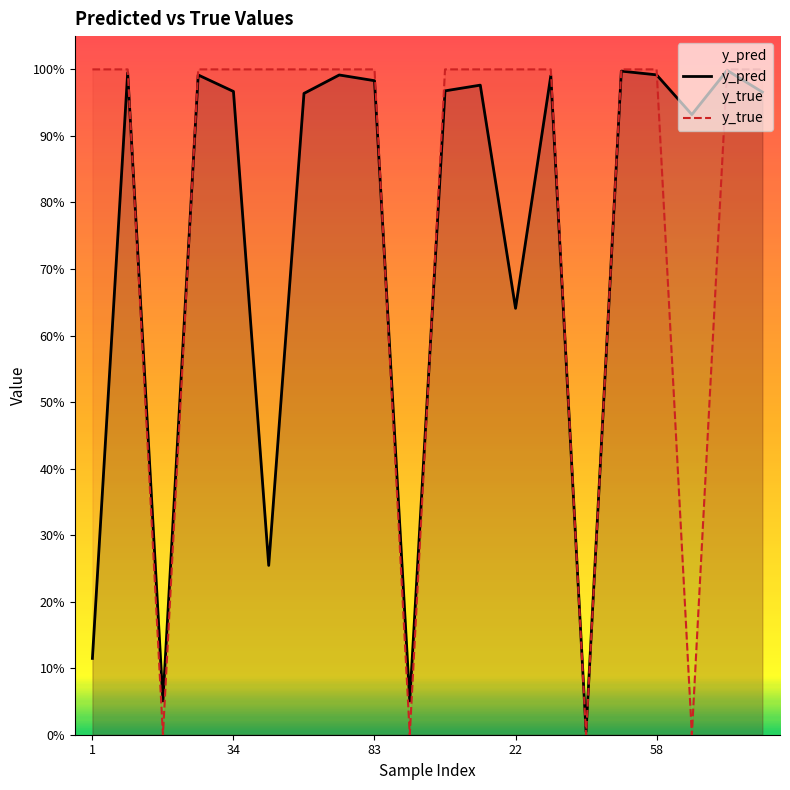

Between 6 and 12, which series saw the biggest shift?

y_pred